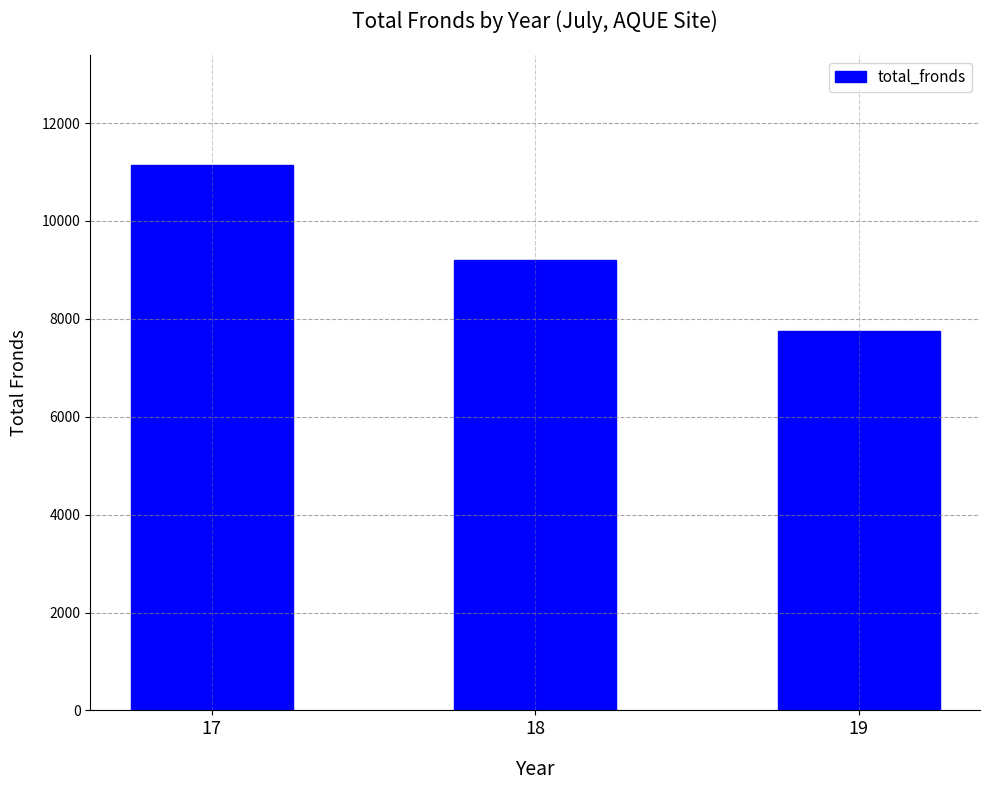

Reading left to right, what are all the values shown in this chart?

17=11152	18=9194	19=7754